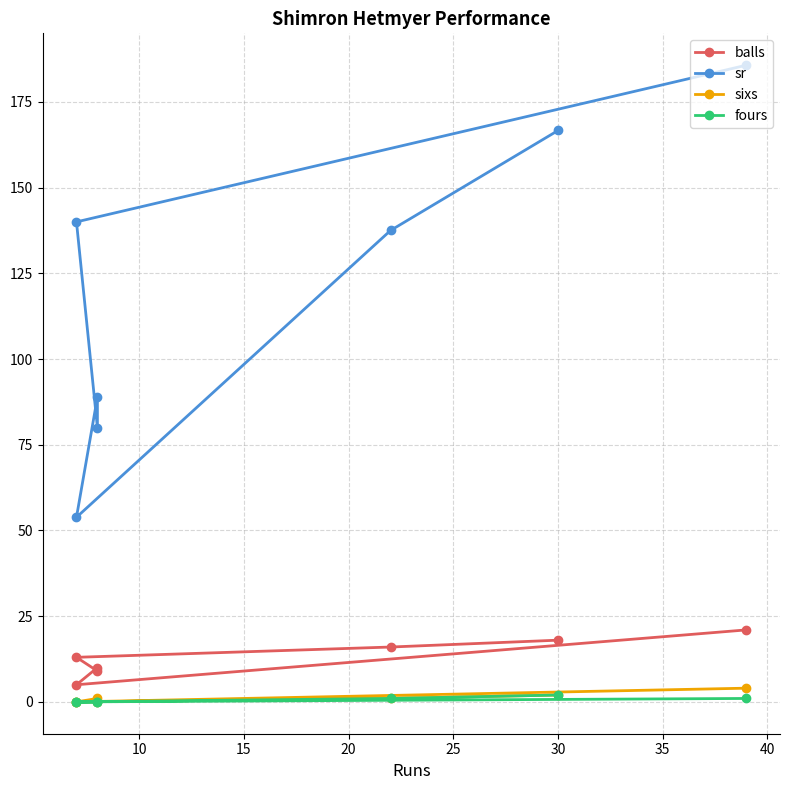

True or false: balls and sixs cross at least once.

False